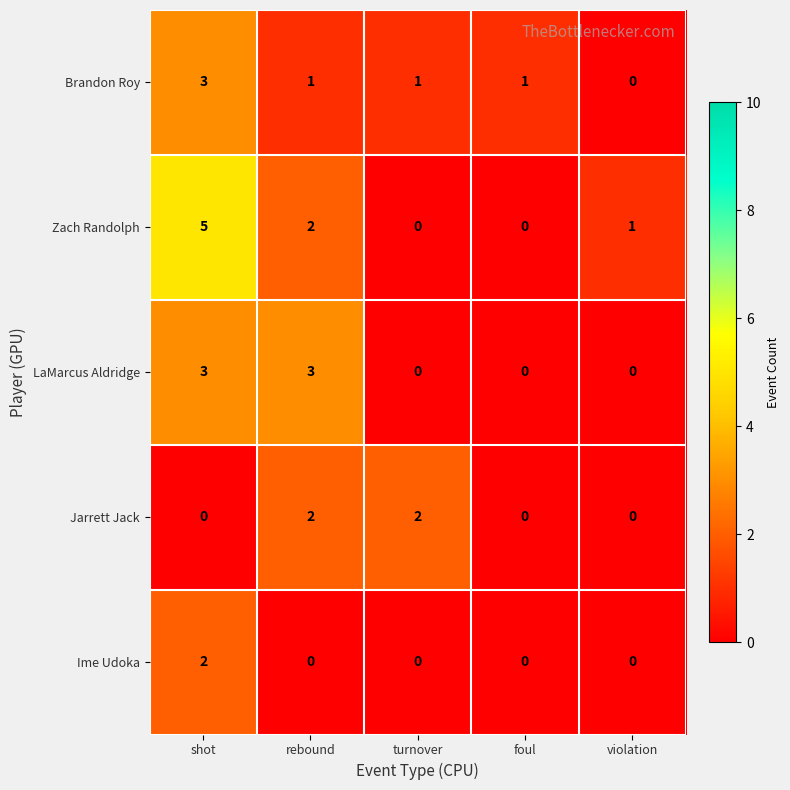

Which series has the largest range (max minus min)?

Zach Randolph